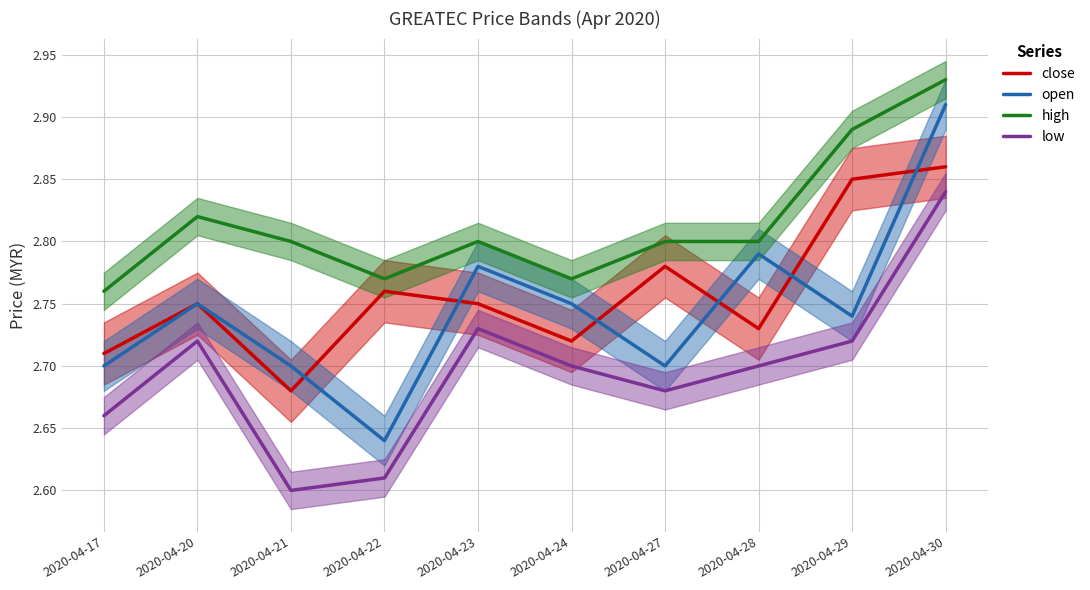

Is it true that high equals 2.8 at 2020-04-27?

True